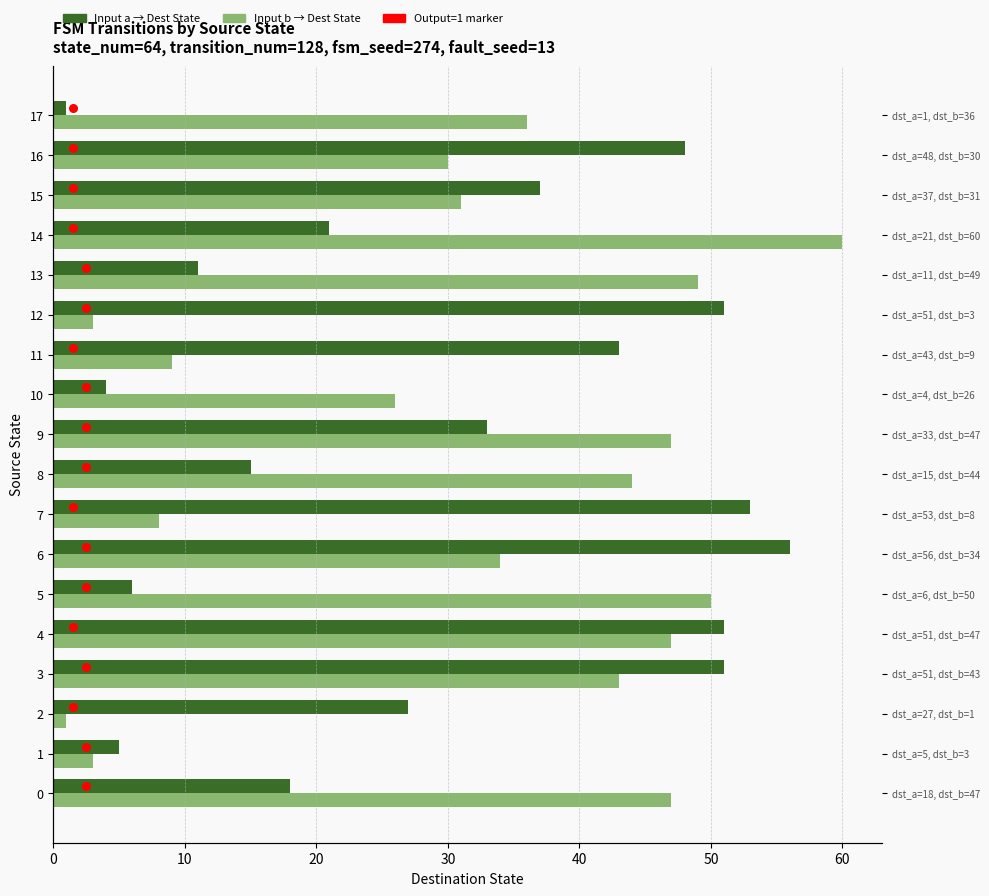

Which series contains the lowest Y value?

Input a → Dest State